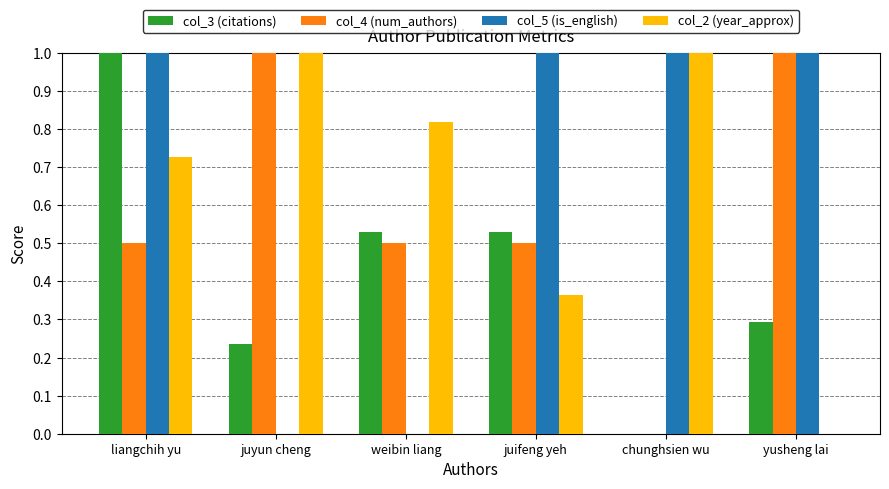

At which category is the sum across all series the highest?

liangchih yu